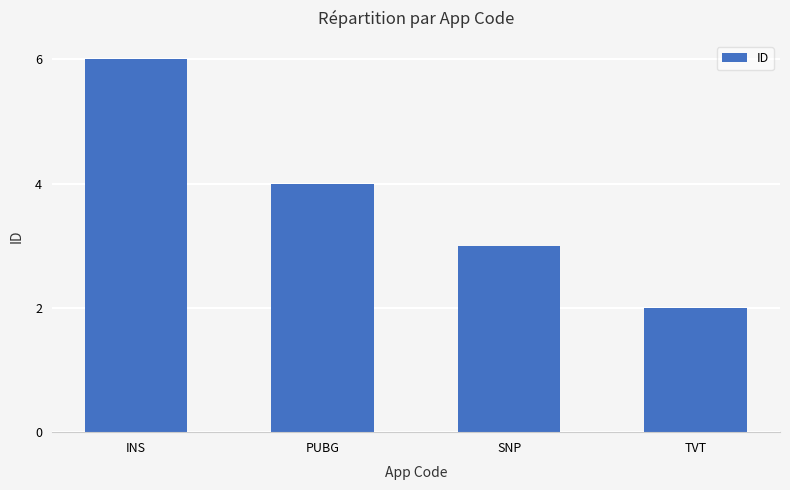

List the labels in order of value, largest first.

INS, PUBG, SNP, TVT